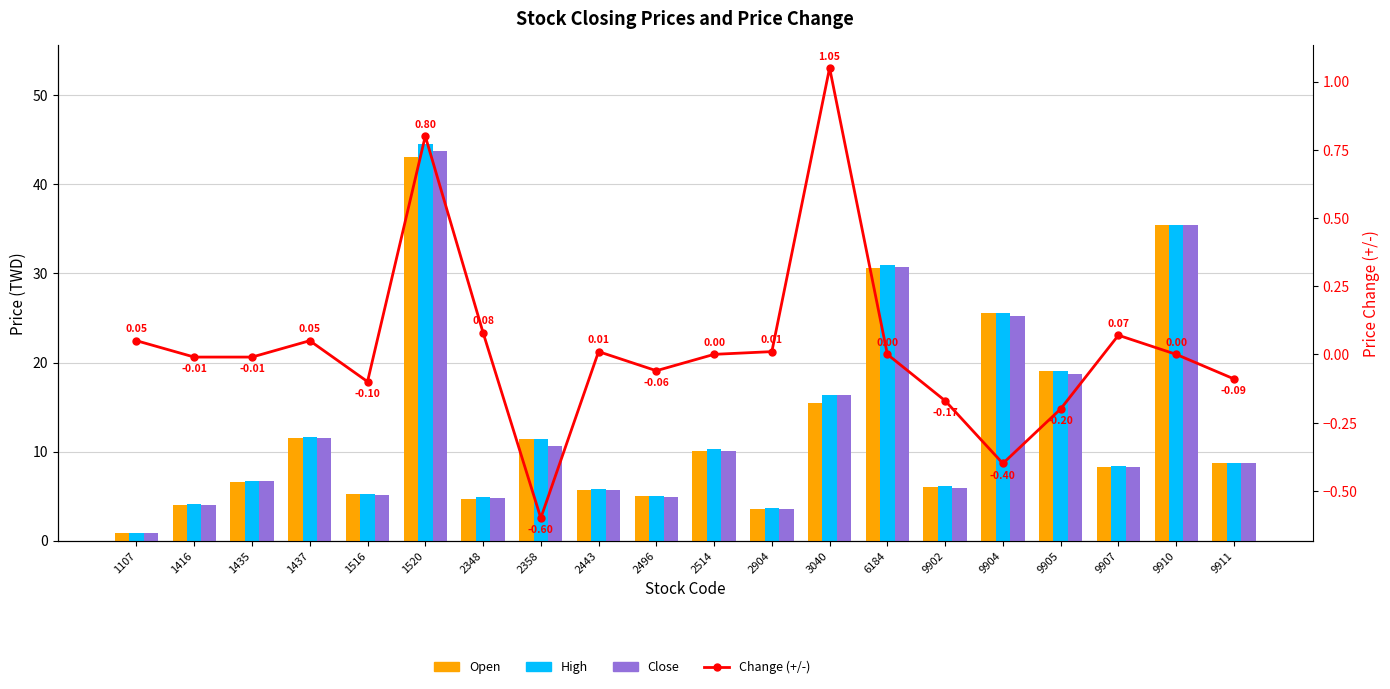

Rank the series at 9905 from highest to lowest value.

Open, High, Close, Change (+/-)